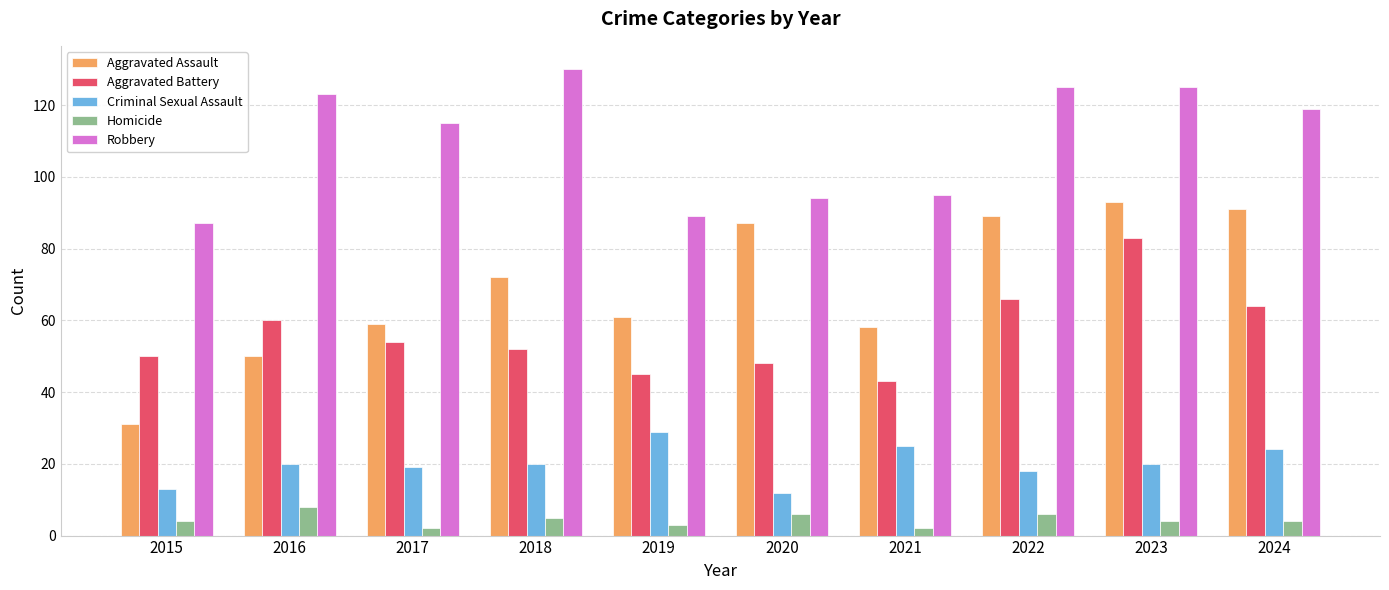

What is the difference between the Homicide values at 2016 and 2018?

3